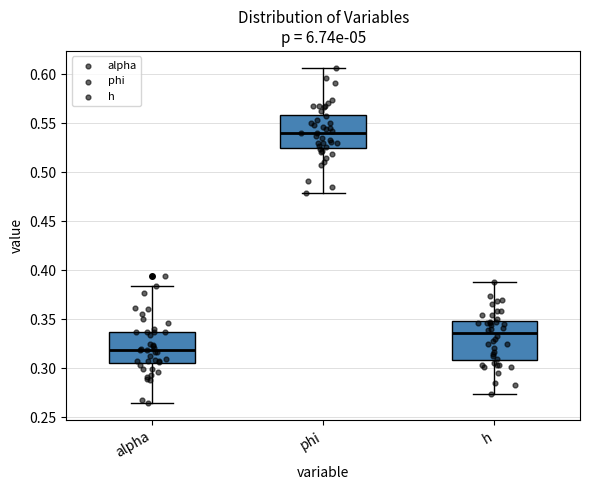

Where does the upper whisker of the box for phi end on the y-axis? The values are not printed on the chart, so give them approximately, as read against the axis.

0.605